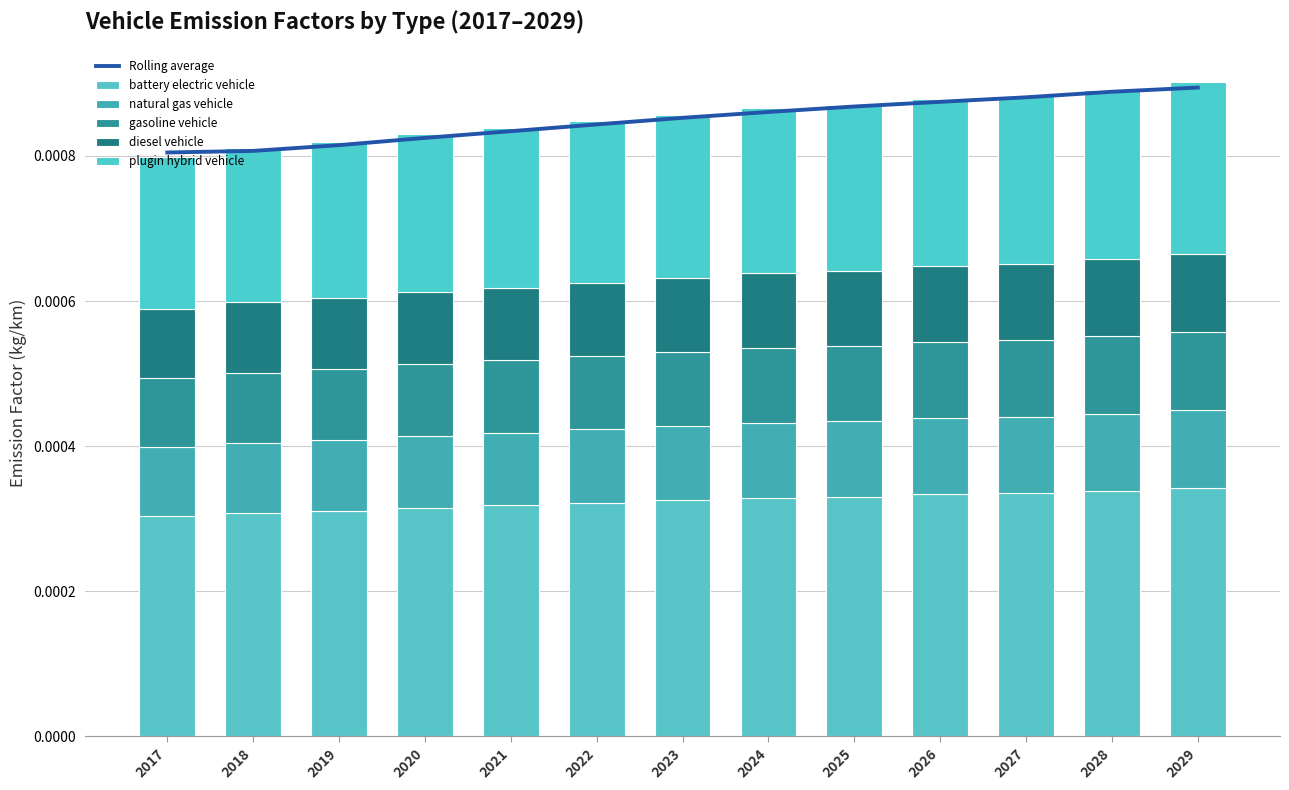

The value of natural gas vehicle at 2025 is 0.0. True or false?

True